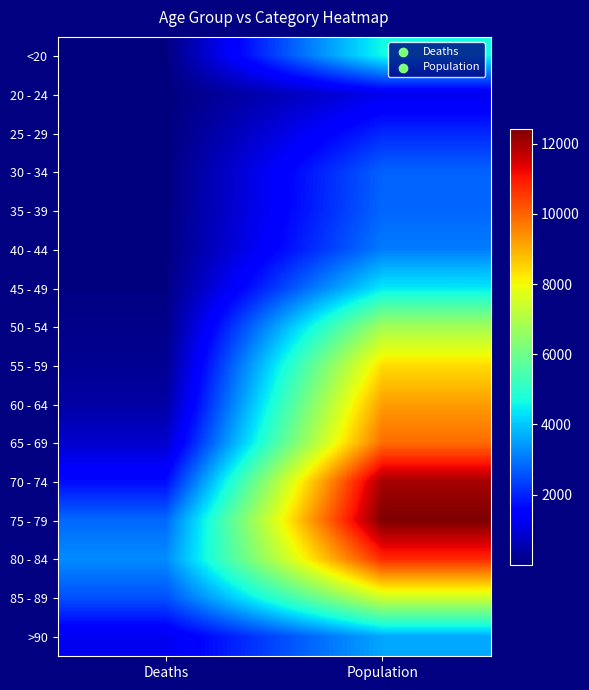

At which category is the sum across all series the highest?

Population